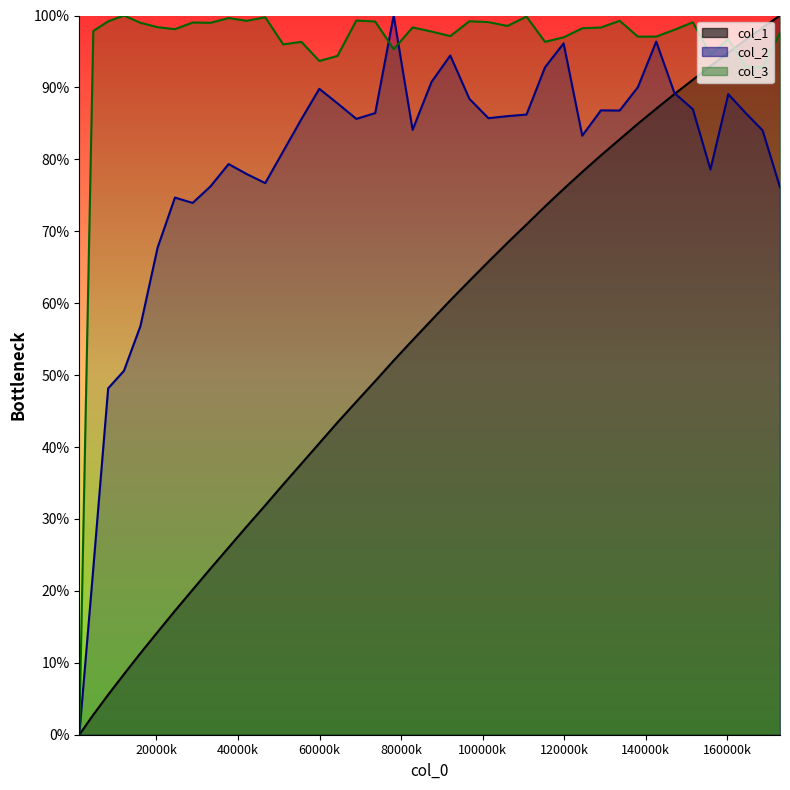

Rank the series by their average value, from highest to lowest.

col_3, col_2, col_1